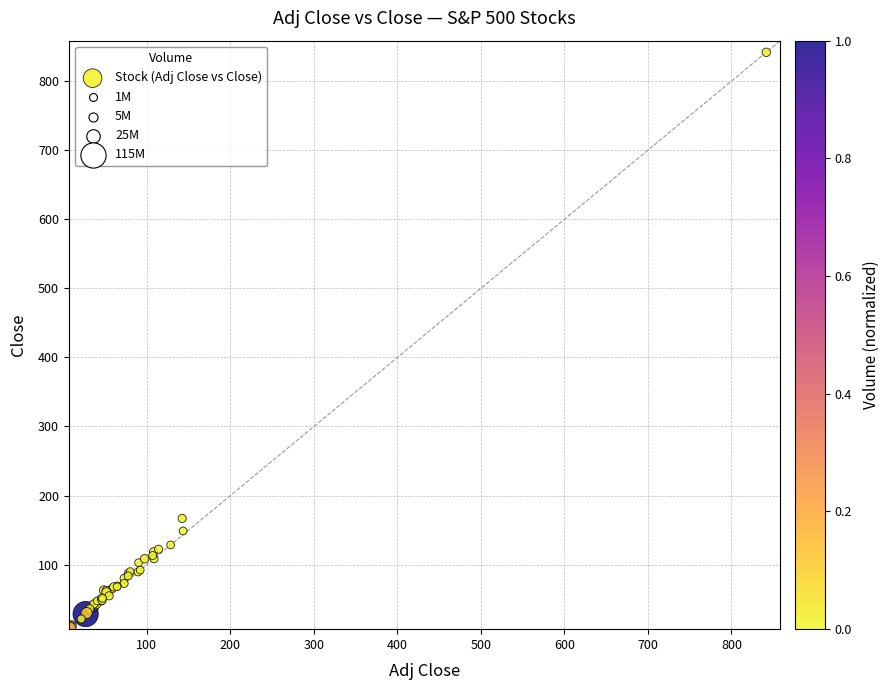

What Y value in the scatter plot is closest to 424?

166.9